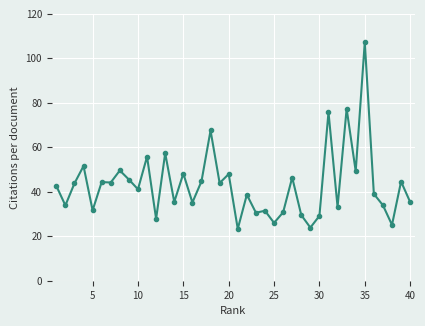

What is the difference between the maximum and minimum values?

84.0